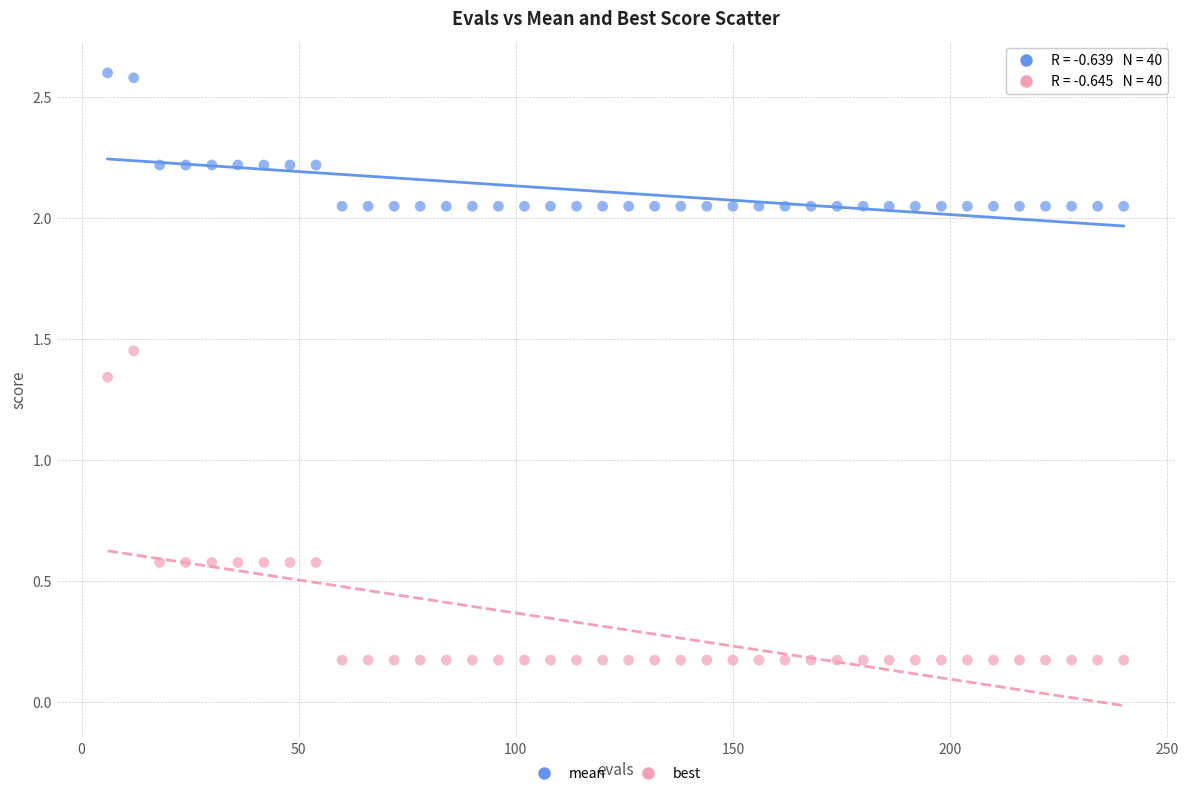

Across all data points, what is the range of X values (max minus min)?

234.0